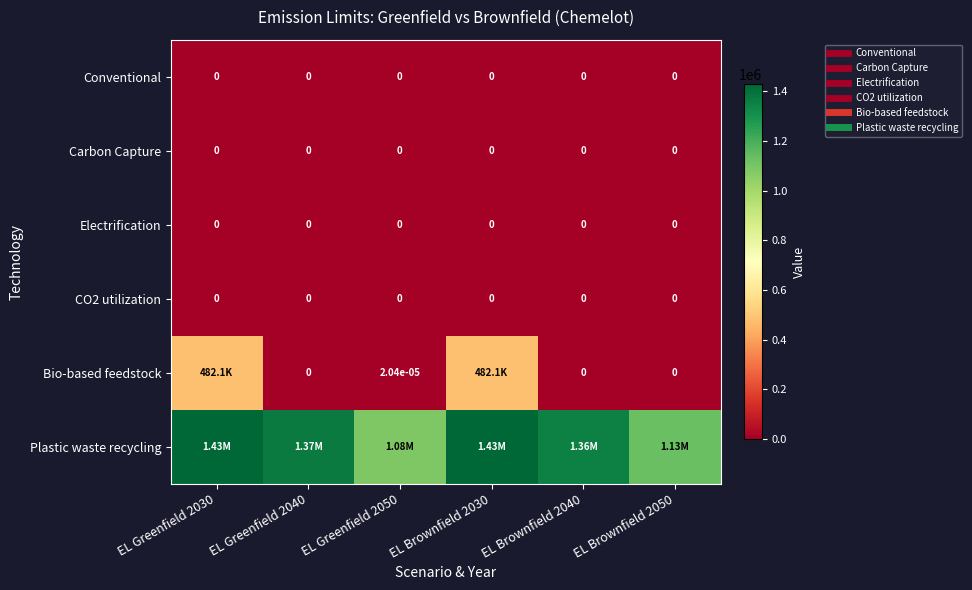

Between EL Greenfield 2030 and EL Greenfield 2050, which series saw the biggest shift?

Bio-based feedstock